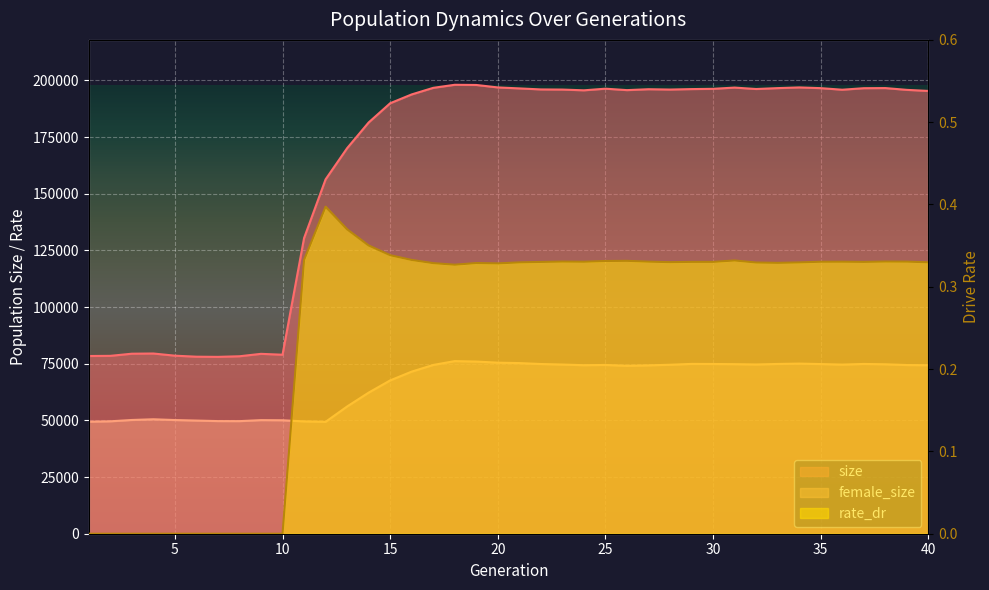

How many lines are shown in the chart?

3